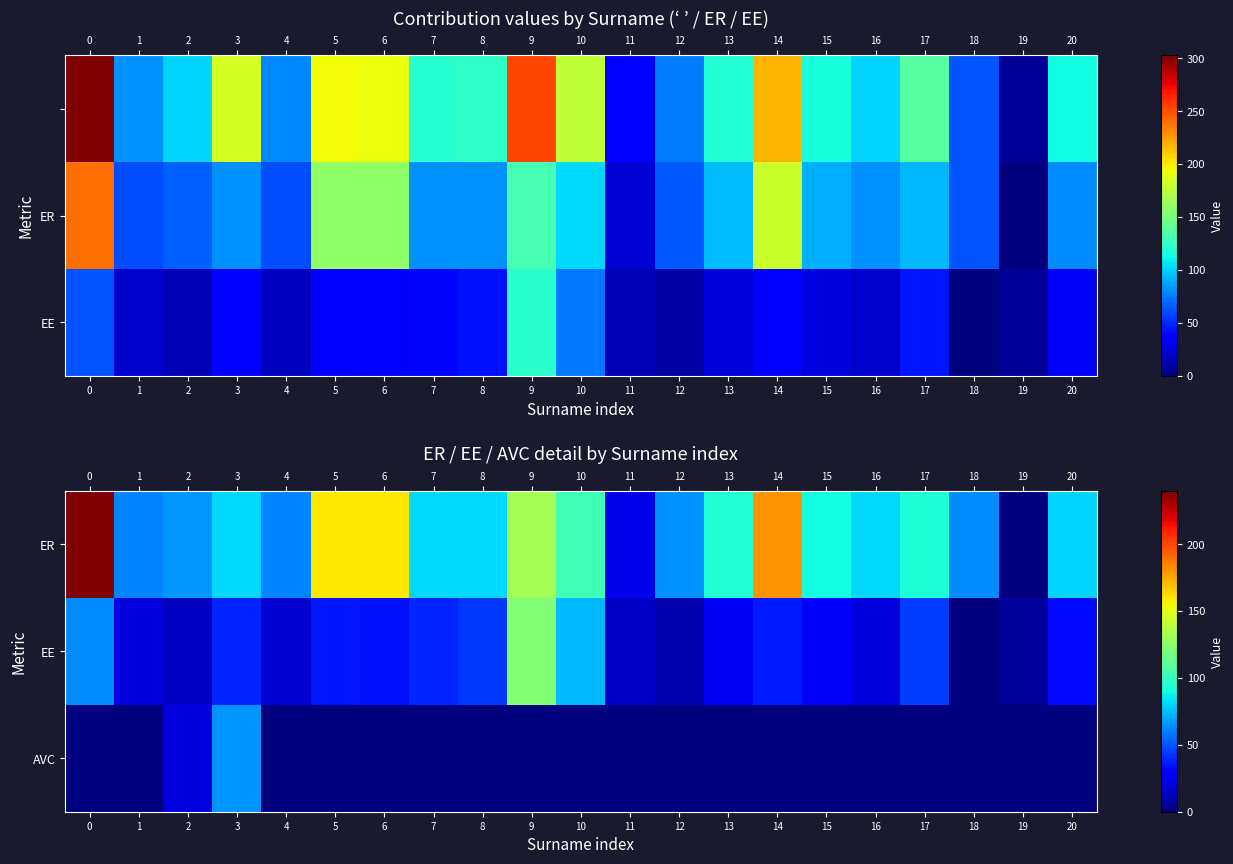

What is the difference between the second highest and second lowest values in the AVC series?

19.9